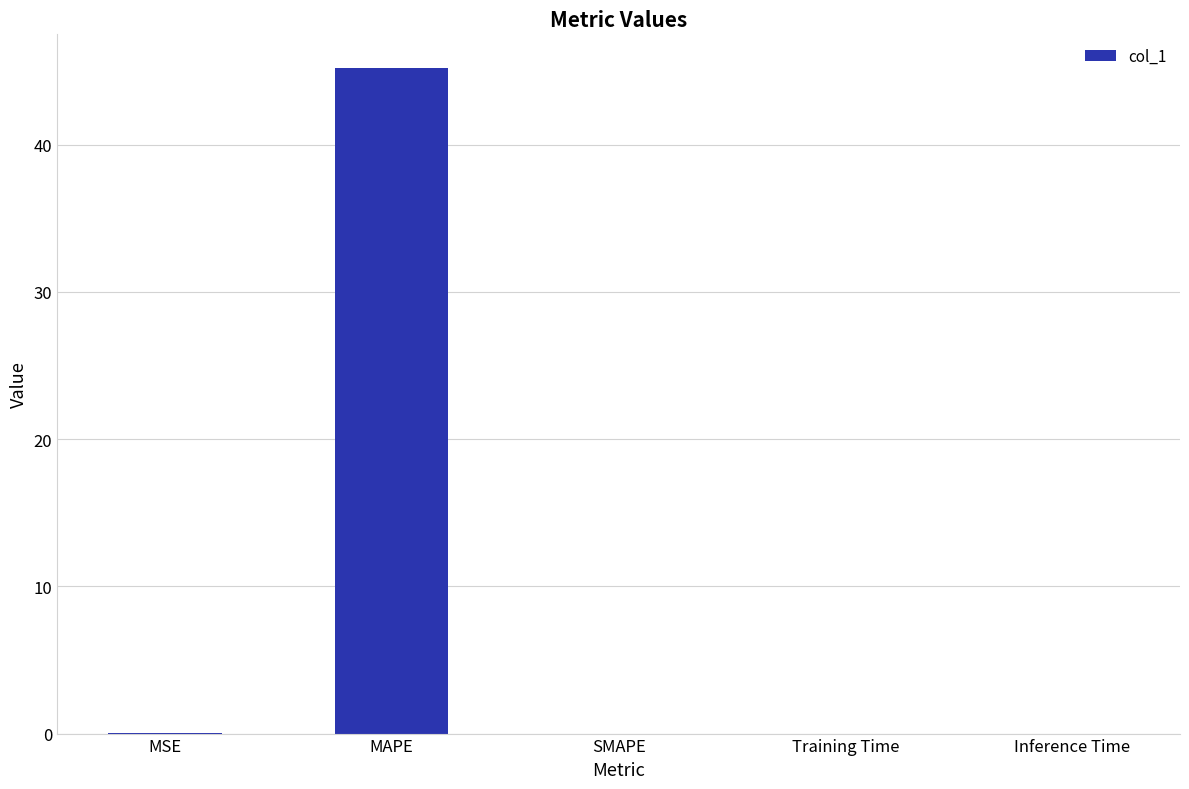

What is the sum of the values at MAPE and MSE?

45.2